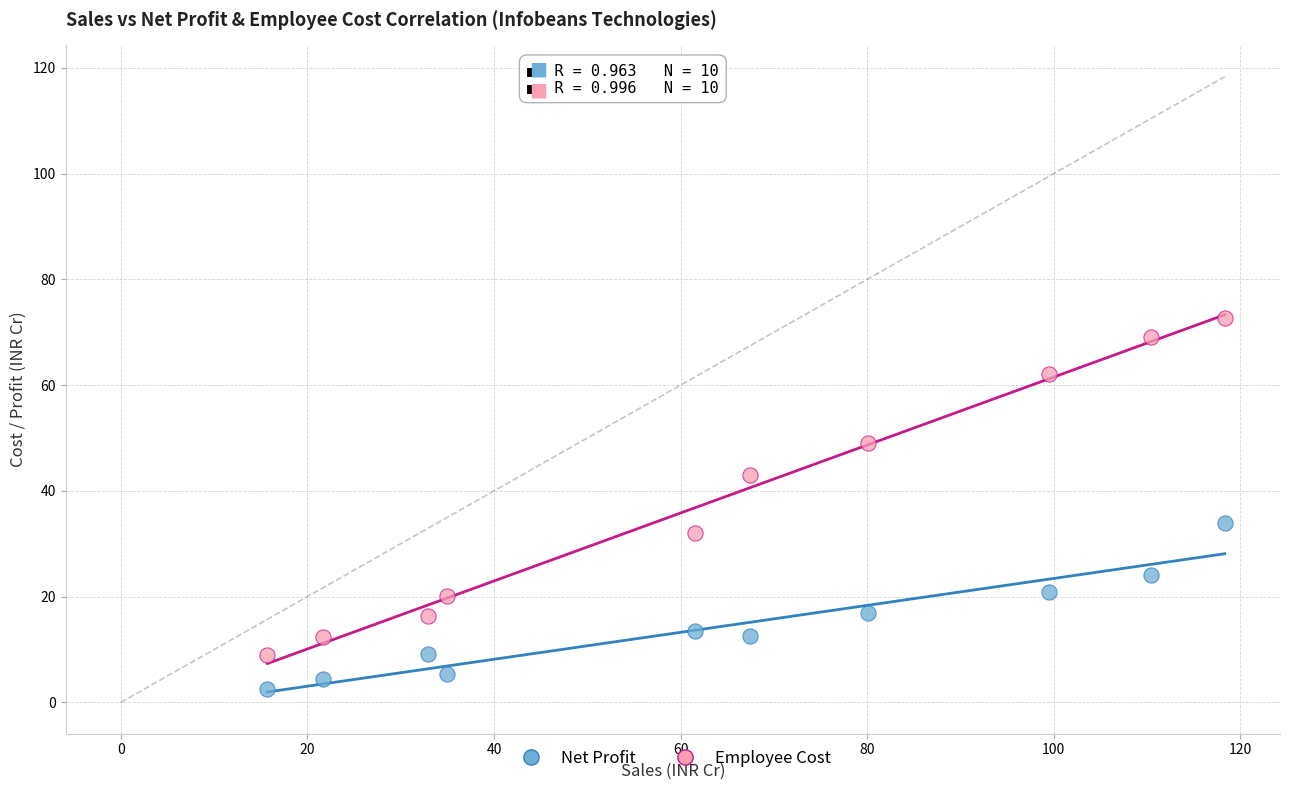

Which series reaches the maximum Y coordinate?

Employee Cost